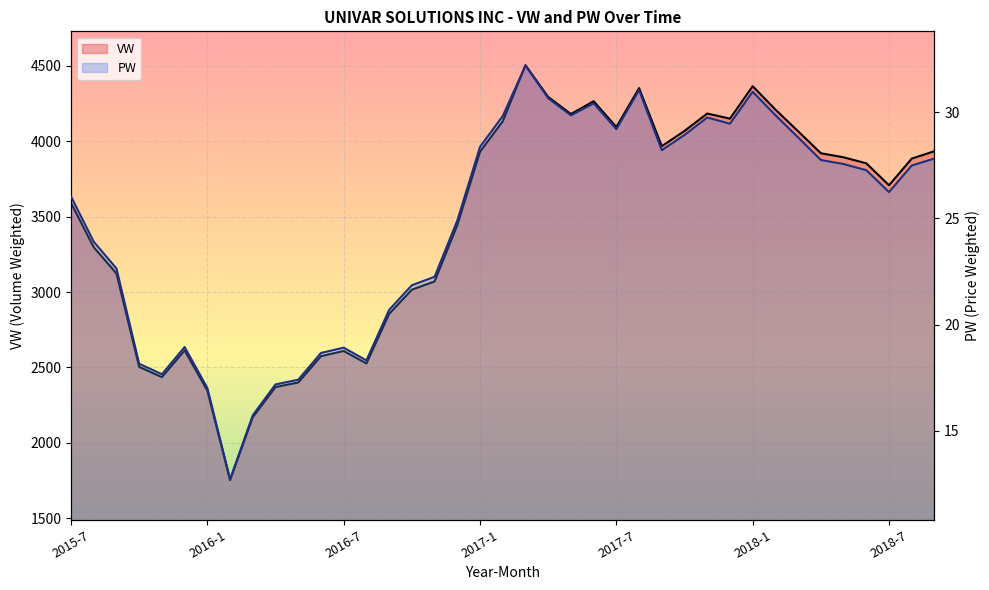

What are all the series names shown in the legend?

VW, PW